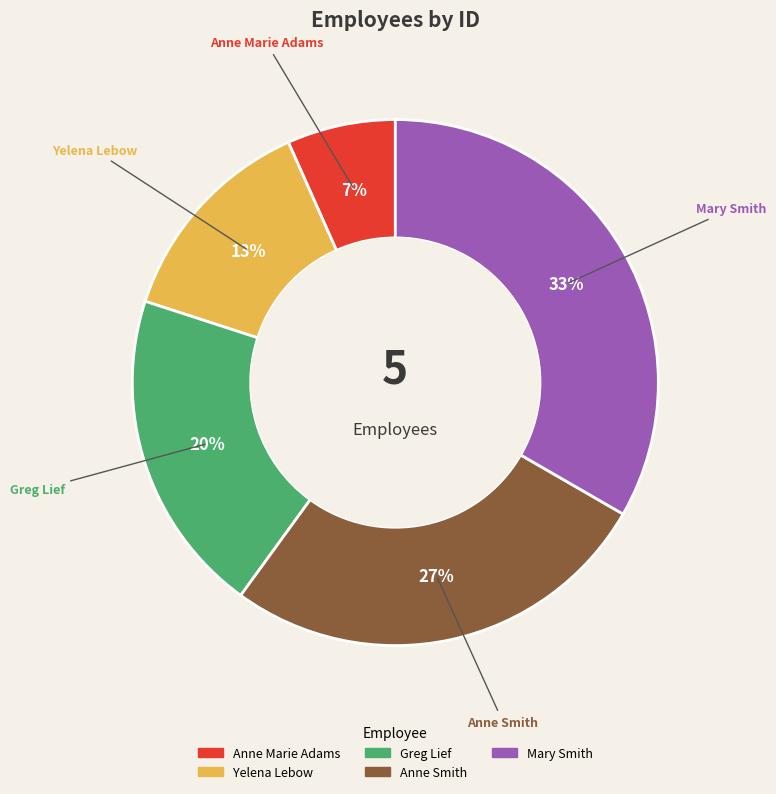

Do Greg Lief and Yelena Lebow together represent more than half of the pie?

No